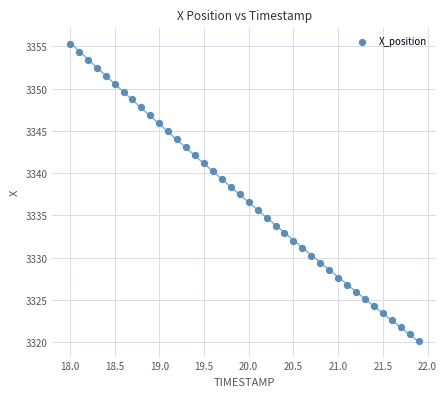

What is the range of Y values (max minus min)?

35.2